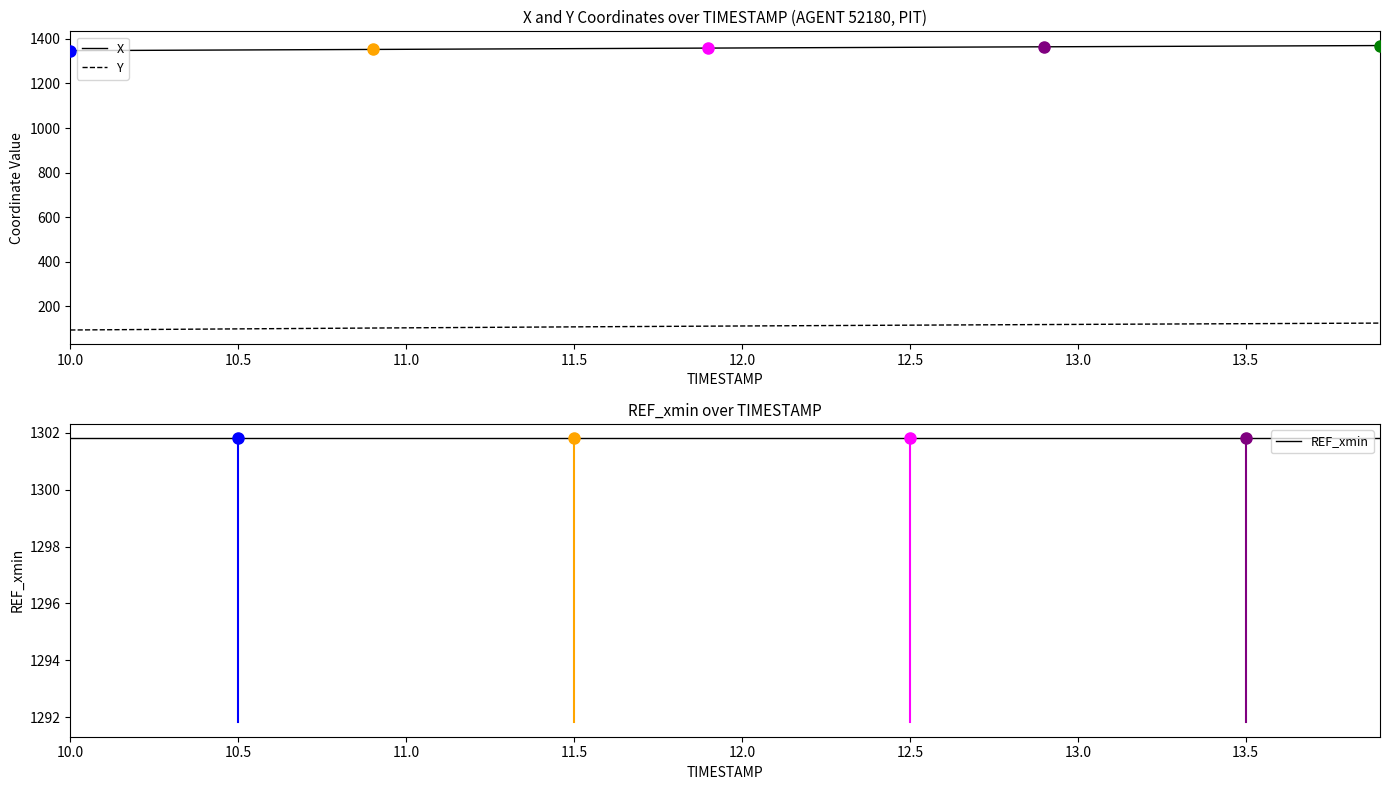

What is the minimum value for X?

1347.2